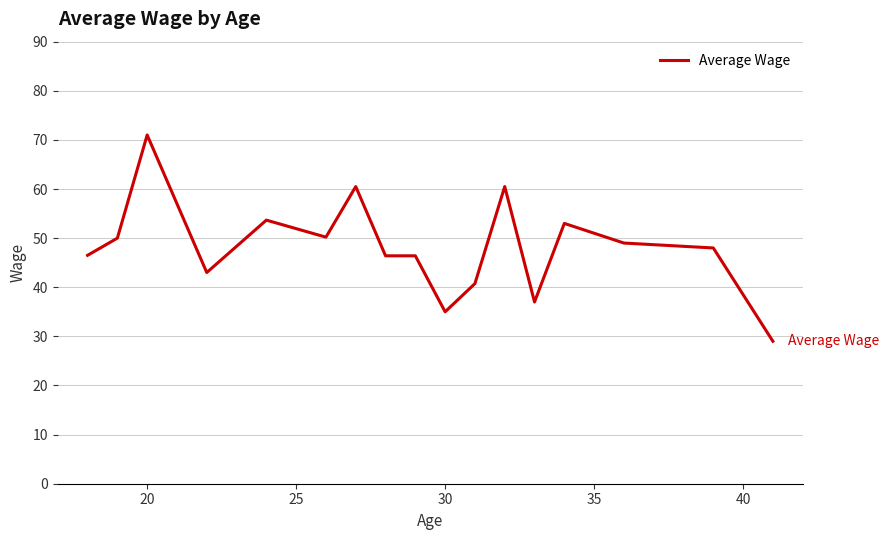

What is the difference between the second highest and minimum values?

31.5